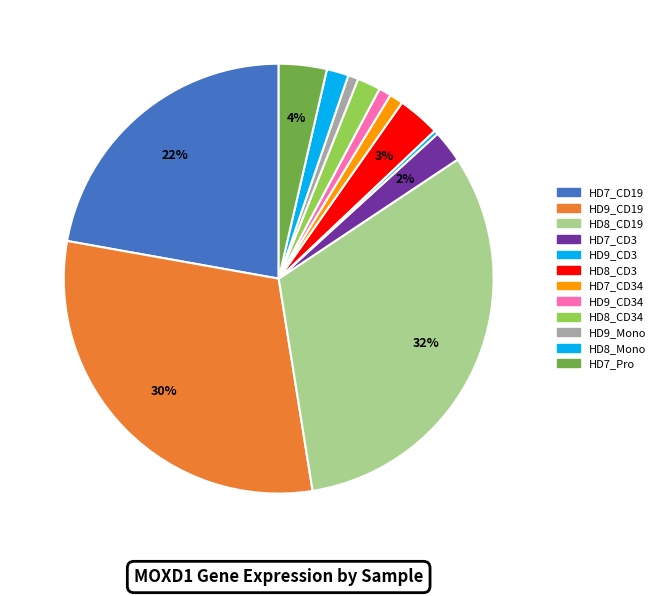

How many slices are in this pie chart?

12